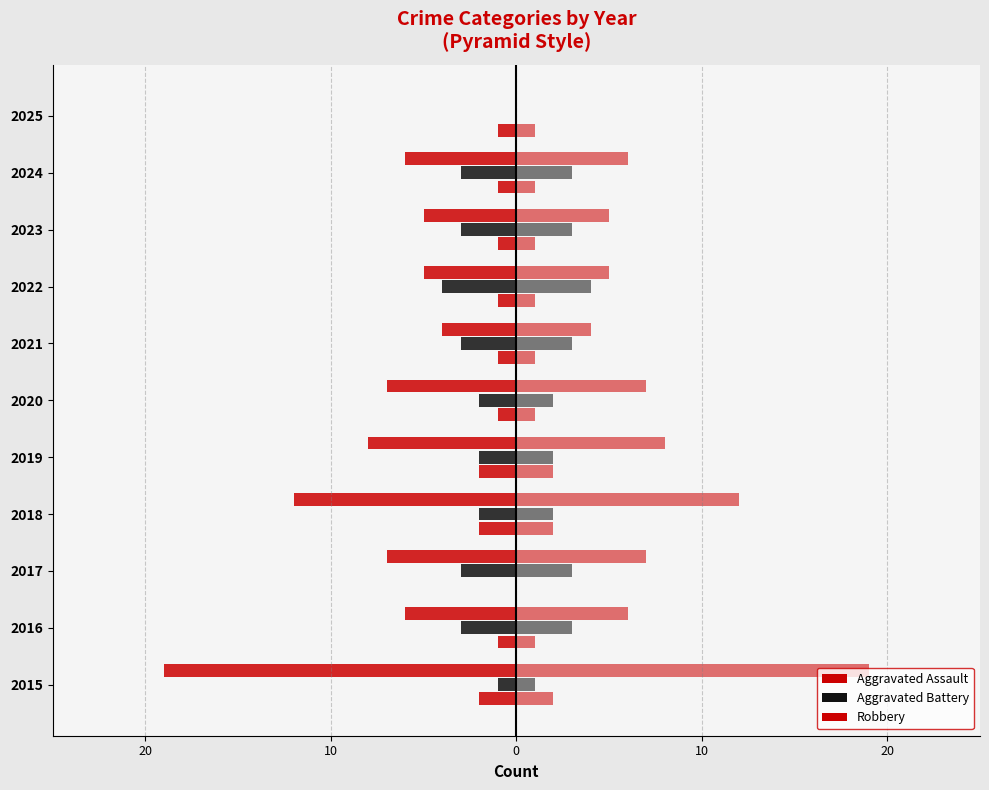

The value of Aggravated Assault (right) at 2023 is 2. True or false?

False